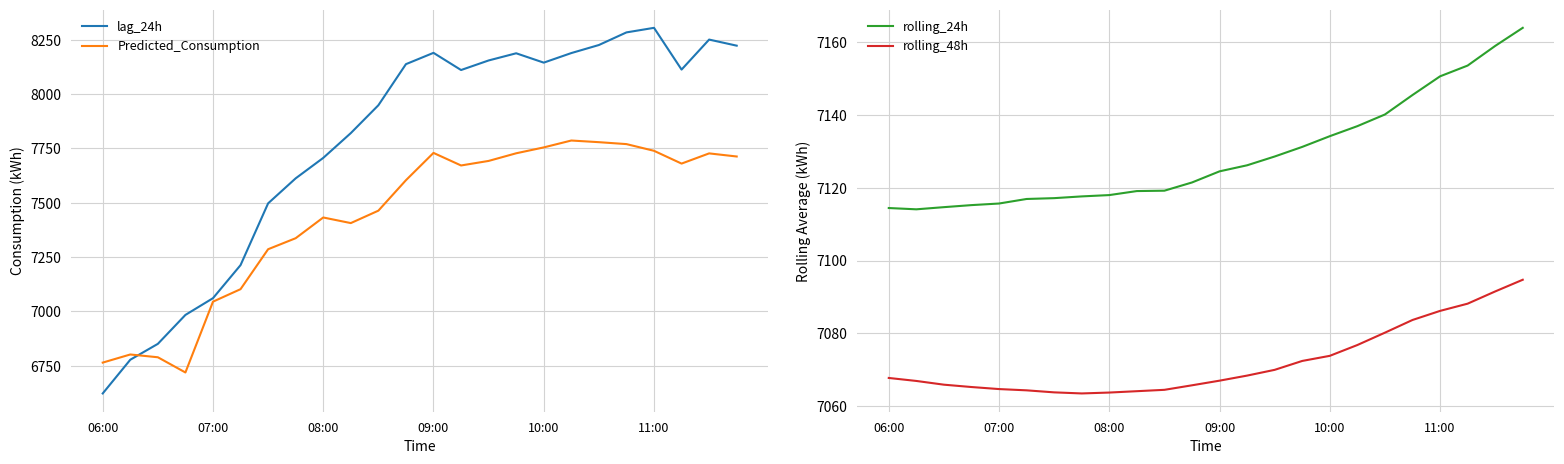

Is it true that Predicted_Consumption equals 7738.6 at 11:00?

True